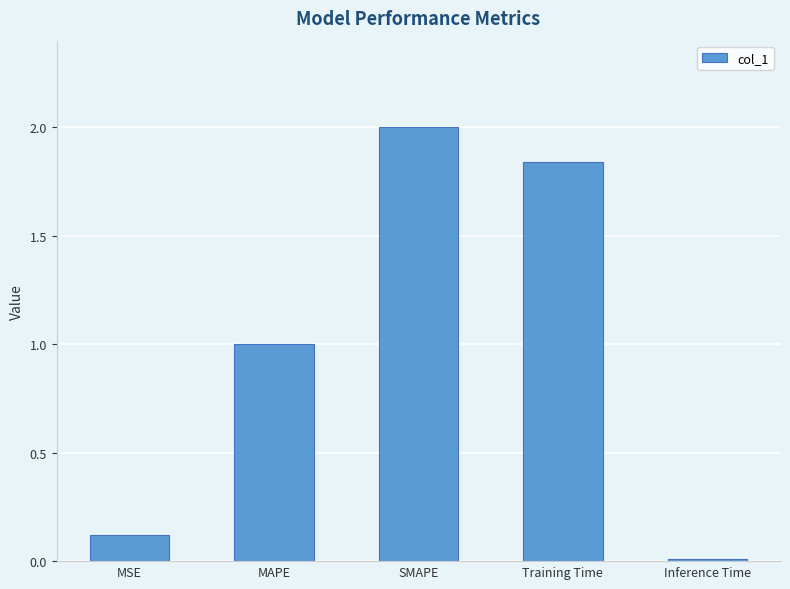

At which category does the chart reach its peak across all series?

SMAPE